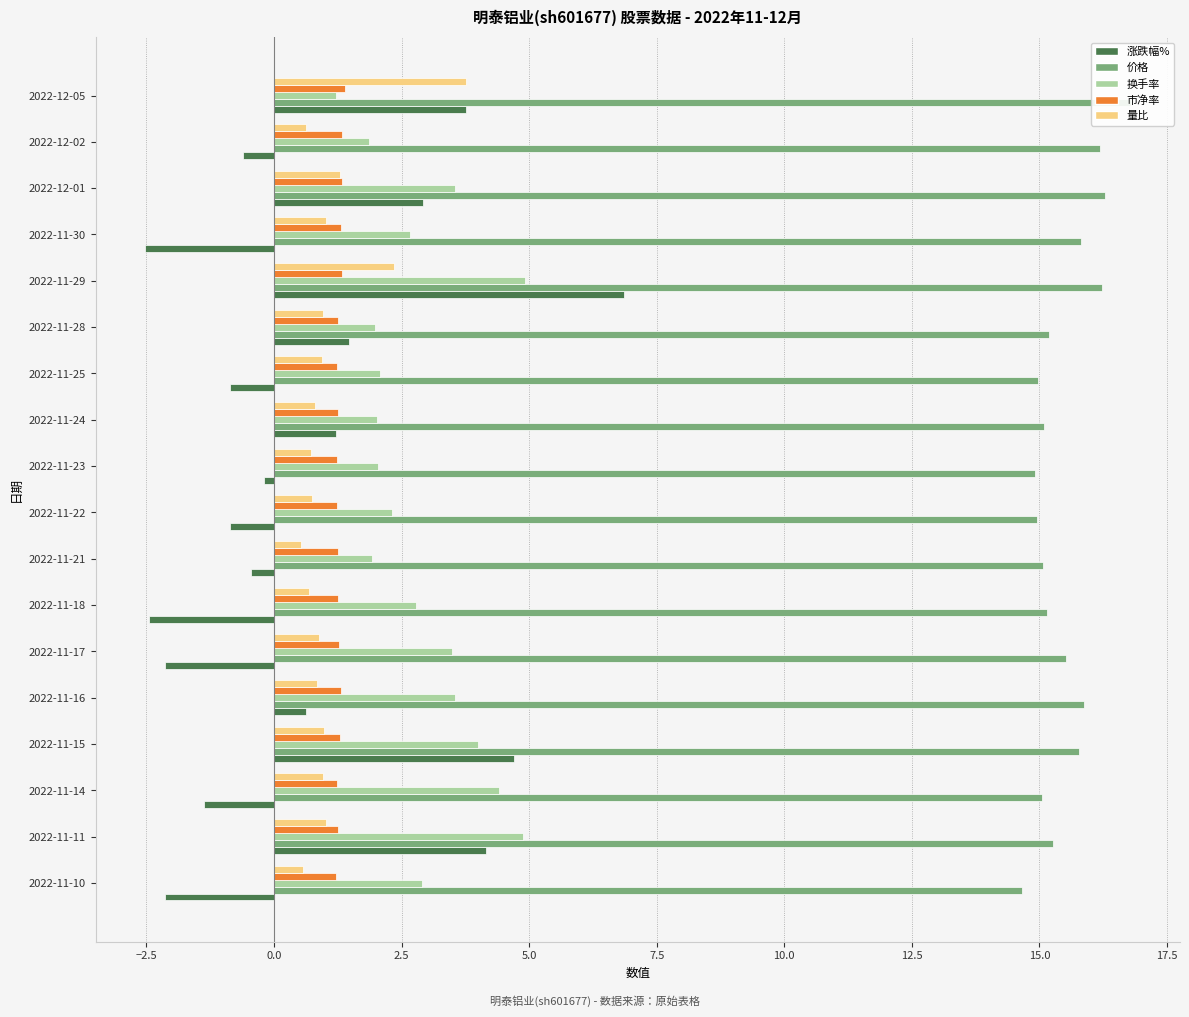

At how many categories does at least one series exceed 14?

18